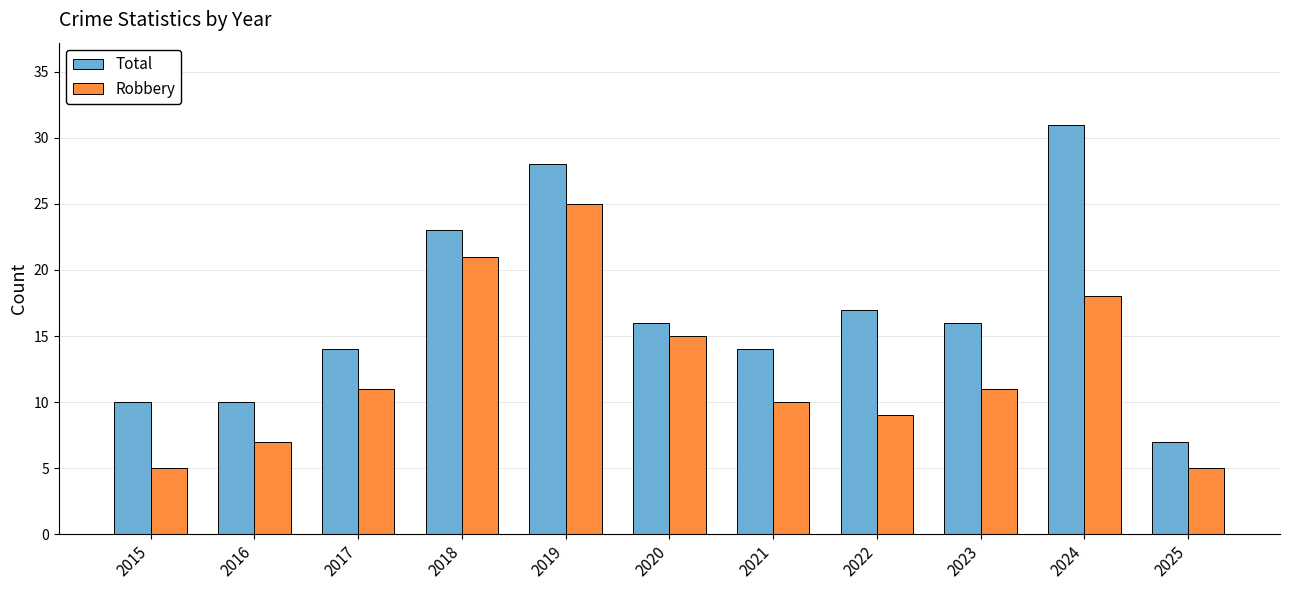

At which category does the chart reach its peak across all series?

2024